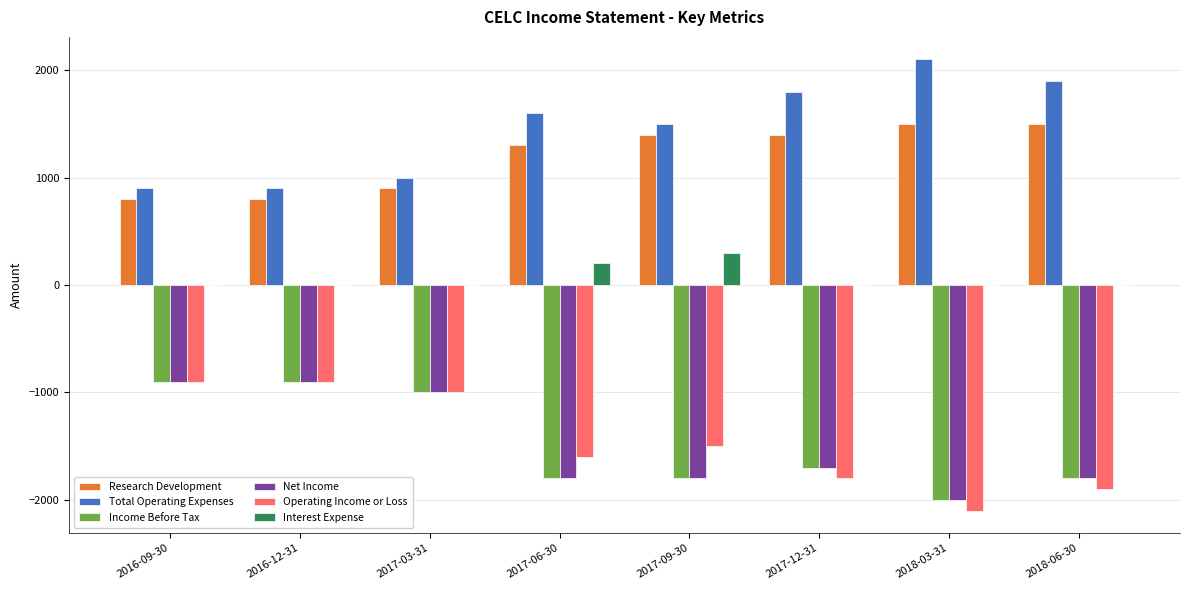

Is the value of Research Development at 2018-03-31 greater than the value of Interest Expense at 2018-03-31?

Yes